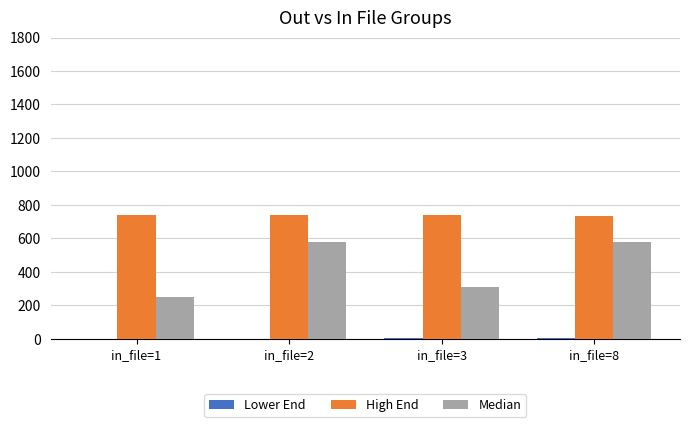

What is the maximum value shown in the chart?

739